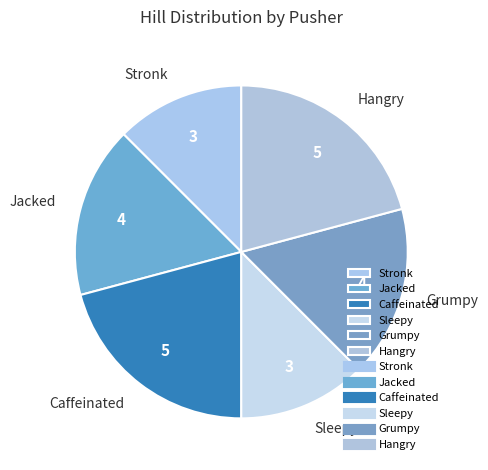

Do Grumpy and Hangry together represent more than half of the pie?

No